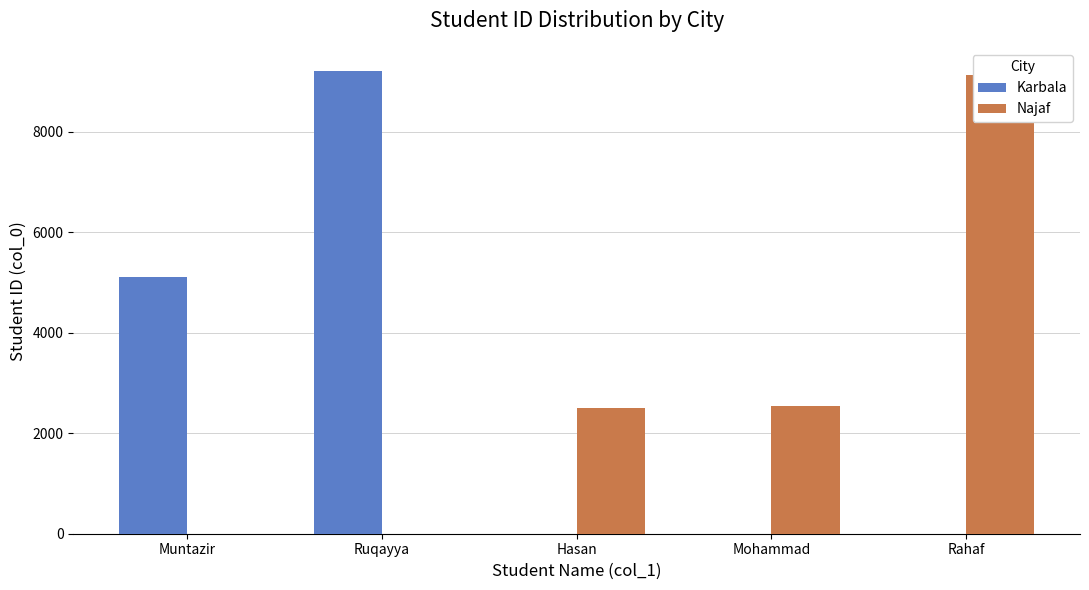

Reading right to left, extract all data points from this chart.

Karbala: 0	0	0	9209	5103
Najaf: 9119	2548	2506	0	0